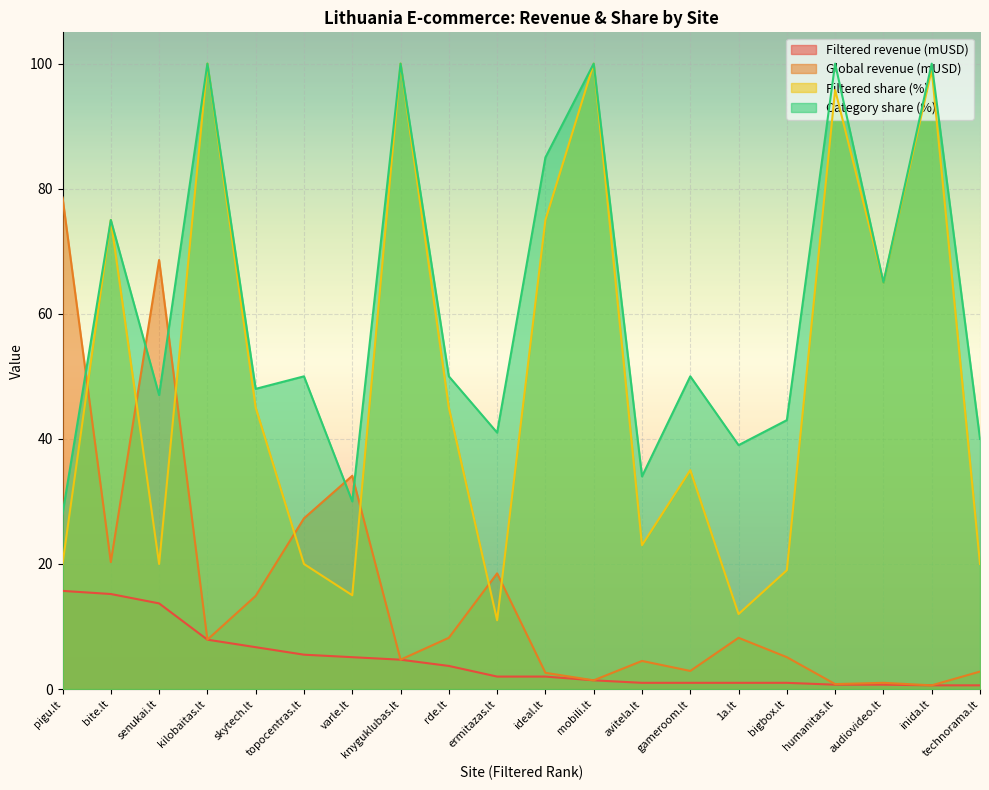

At how many categories does at least one series exceed 21?

20